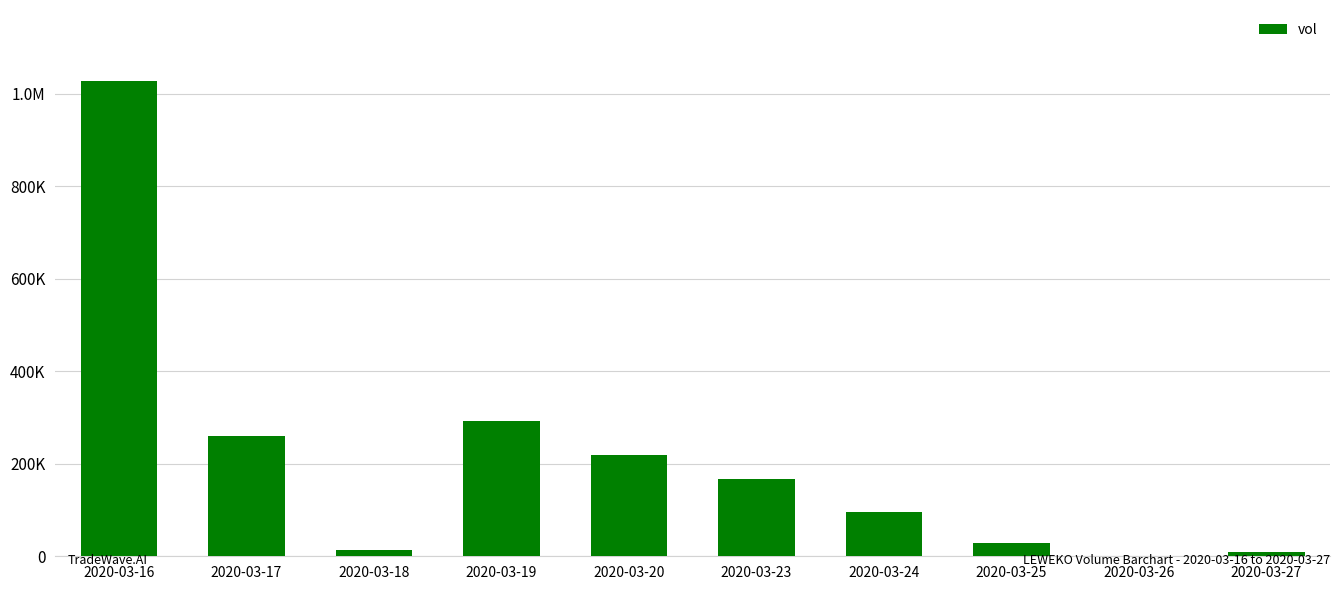

What is the average value?

210920